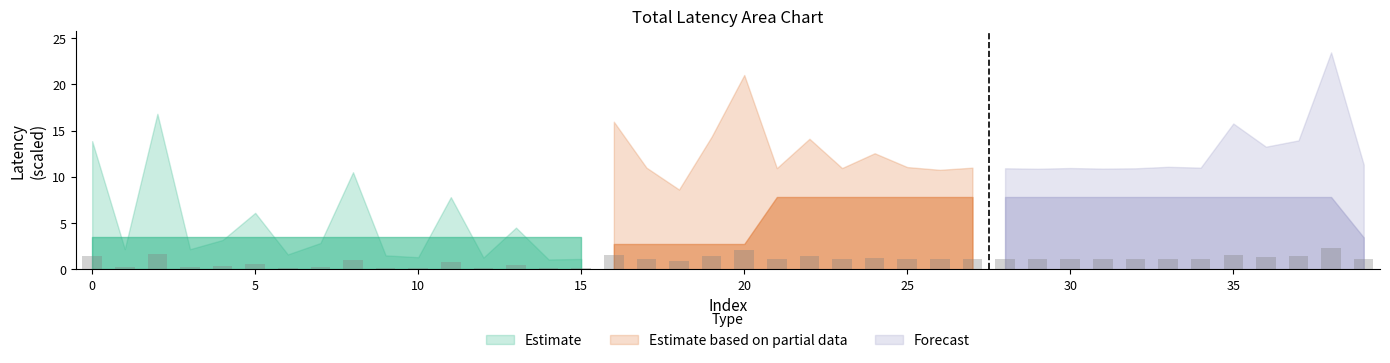

What is the value of the 25th bar from the left?

1.3